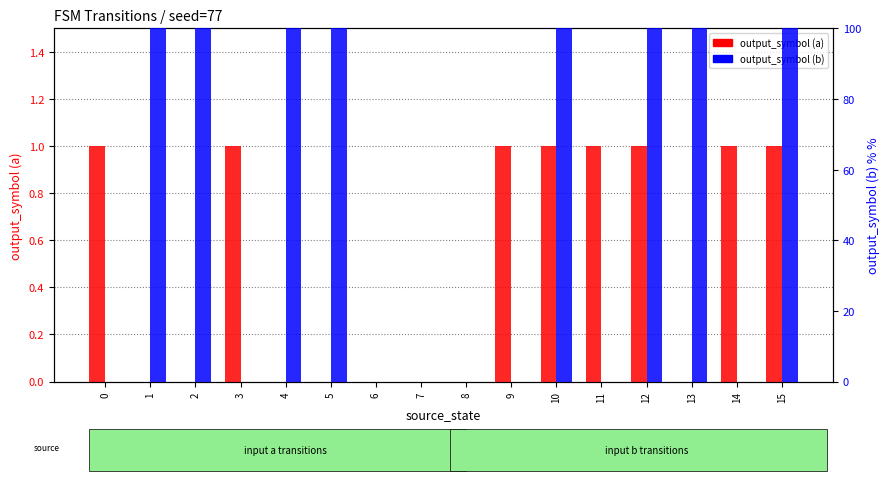

What is the maximum value for output_symbol (a)?

1